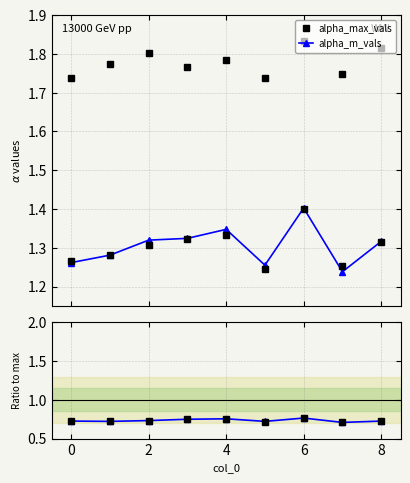

In alpha_r_vals, how many points are lower than both neighbors (excluding endpoints)?

3